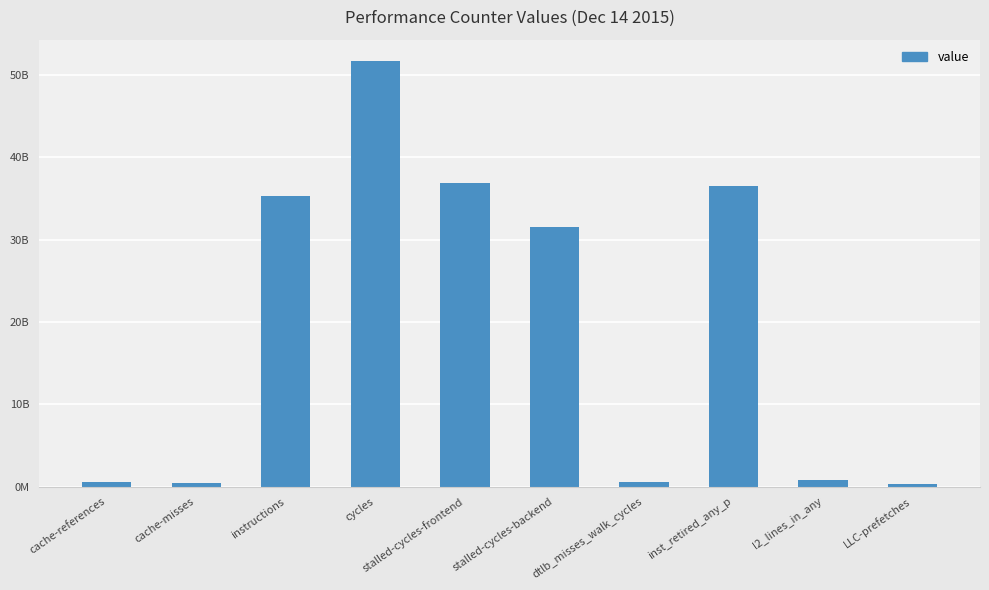

Rank the categories by value from lowest to highest.

LLC-prefetches, cache-misses, cache-references, dtlb_misses_walk_cycles, l2_lines_in_any, stalled-cycles-backend, instructions, inst_retired_any_p, stalled-cycles-frontend, cycles